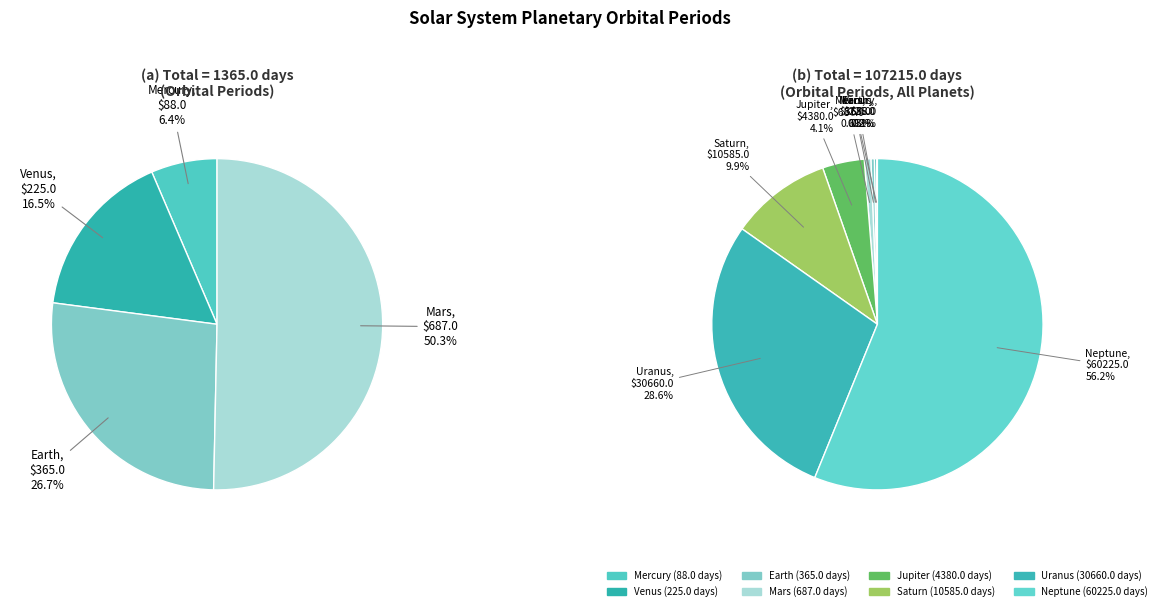

What percentage is the Neptune slice, to the nearest percent?

56%